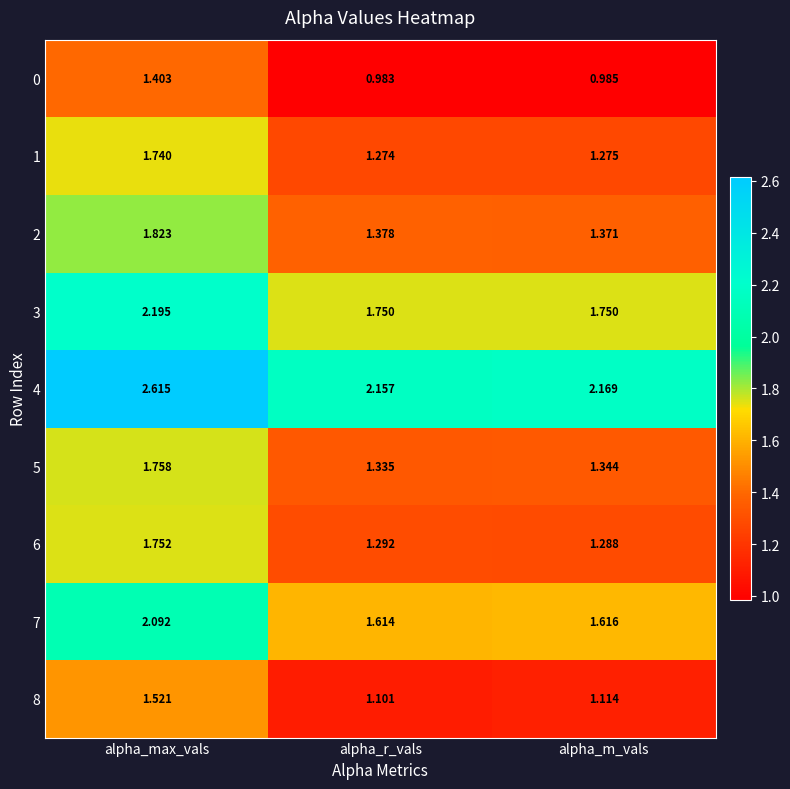

Is the value of 7 at alpha_r_vals greater than the value of 4 at alpha_max_vals?

No